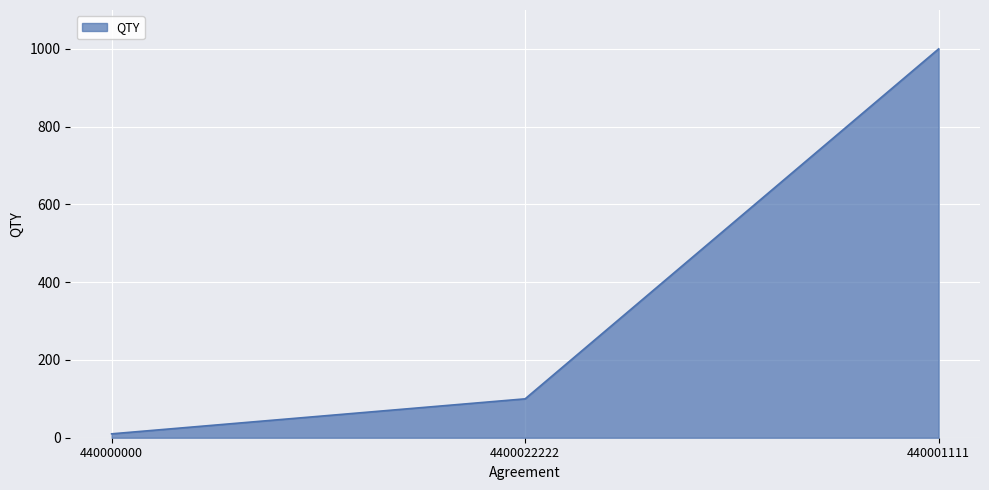

Rank the categories by value from lowest to highest.

440000000, 4400022222, 440001111